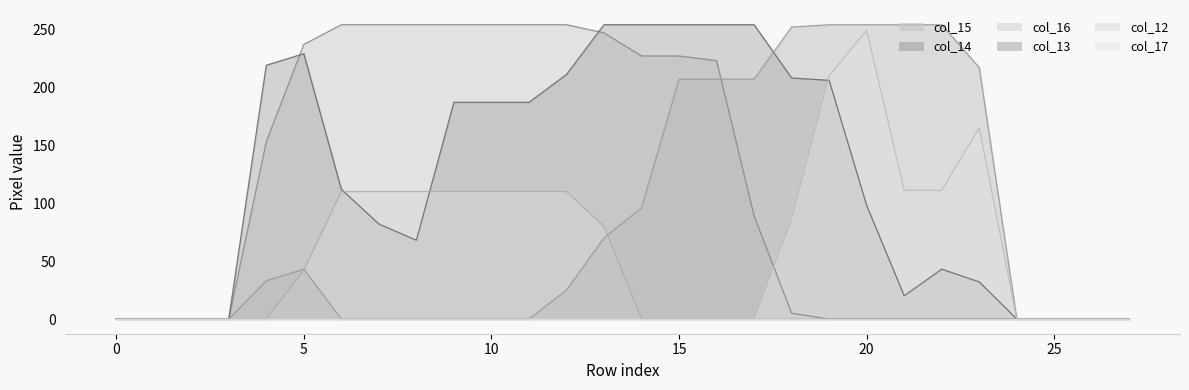

Count the number of categories in the chart.

28